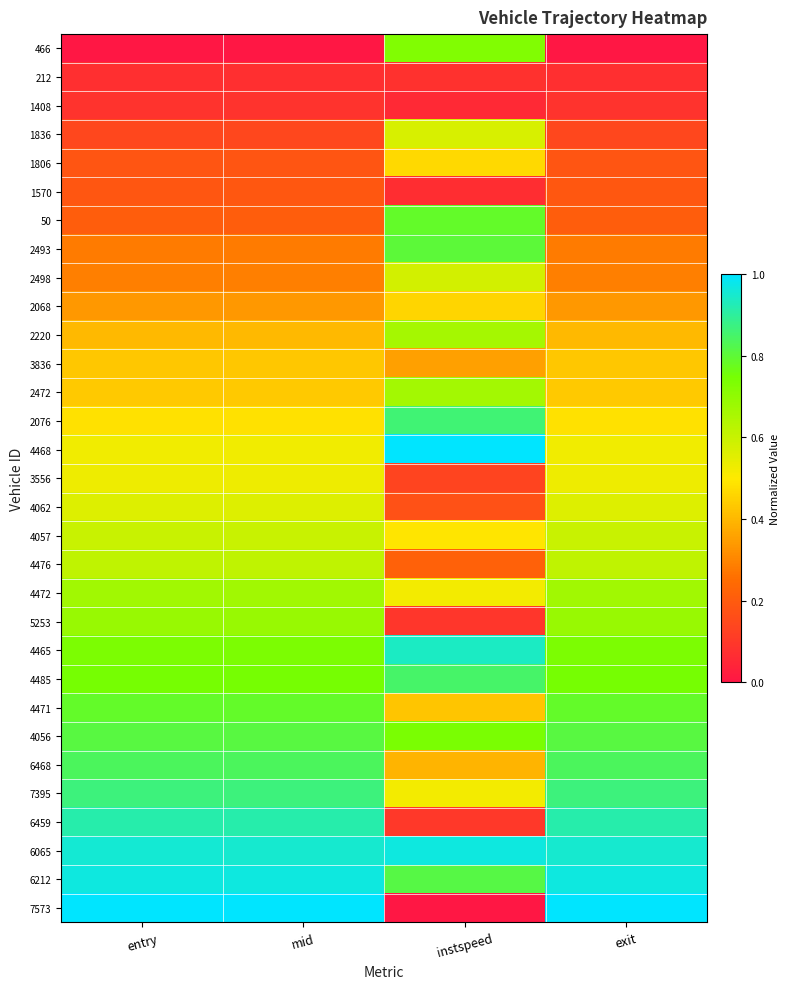

Reading left to right, what are all the values shown in this chart?

466: entry=0.0	mid=0.0	instspeed=0.7	exit=0.0
212: entry=0.1	mid=0.1	instspeed=0.1	exit=0.1
1408: entry=0.1	mid=0.1	instspeed=0.1	exit=0.1
1836: entry=0.1	mid=0.1	instspeed=0.6	exit=0.1
1806: entry=0.2	mid=0.2	instspeed=0.5	exit=0.2
1570: entry=0.2	mid=0.2	instspeed=0.1	exit=0.2
50: entry=0.2	mid=0.2	instspeed=0.8	exit=0.2
2493: entry=0.3	mid=0.3	instspeed=0.8	exit=0.3
2498: entry=0.3	mid=0.3	instspeed=0.6	exit=0.3
2068: entry=0.3	mid=0.3	instspeed=0.5	exit=0.3
2220: entry=0.4	mid=0.4	instspeed=0.7	exit=0.4
3836: entry=0.4	mid=0.4	instspeed=0.4	exit=0.4
2472: entry=0.4	mid=0.4	instspeed=0.7	exit=0.4
2076: entry=0.5	mid=0.5	instspeed=0.9	exit=0.5
4468: entry=0.5	mid=0.5	instspeed=1.0	exit=0.5
3556: entry=0.5	mid=0.5	instspeed=0.1	exit=0.5
4062: entry=0.6	mid=0.6	instspeed=0.2	exit=0.6
4057: entry=0.6	mid=0.6	instspeed=0.5	exit=0.6
4476: entry=0.6	mid=0.6	instspeed=0.2	exit=0.6
4472: entry=0.7	mid=0.7	instspeed=0.5	exit=0.7
5253: entry=0.7	mid=0.7	instspeed=0.1	exit=0.7
4465: entry=0.7	mid=0.7	instspeed=0.9	exit=0.7
4485: entry=0.7	mid=0.7	instspeed=0.8	exit=0.7
4471: entry=0.8	mid=0.8	instspeed=0.4	exit=0.8
4056: entry=0.8	mid=0.8	instspeed=0.7	exit=0.8
6468: entry=0.8	mid=0.8	instspeed=0.4	exit=0.8
7395: entry=0.9	mid=0.9	instspeed=0.5	exit=0.9
6459: entry=0.9	mid=0.9	instspeed=0.1	exit=0.9
6065: entry=1.0	mid=1.0	instspeed=1.0	exit=1.0
6212: entry=1.0	mid=1.0	instspeed=0.8	exit=1.0
7573: entry=1.0	mid=1.0	instspeed=0.0	exit=1.0